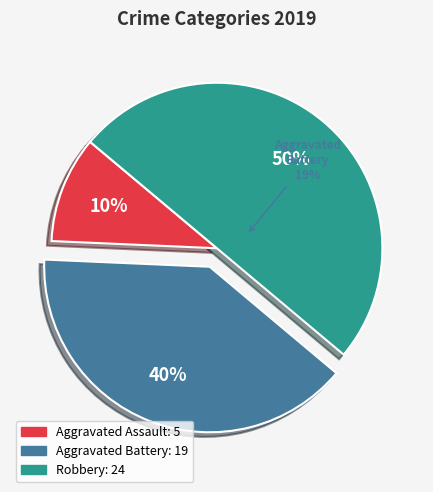

What percentage is the Aggravated Assault slice, to the nearest percent?

10%